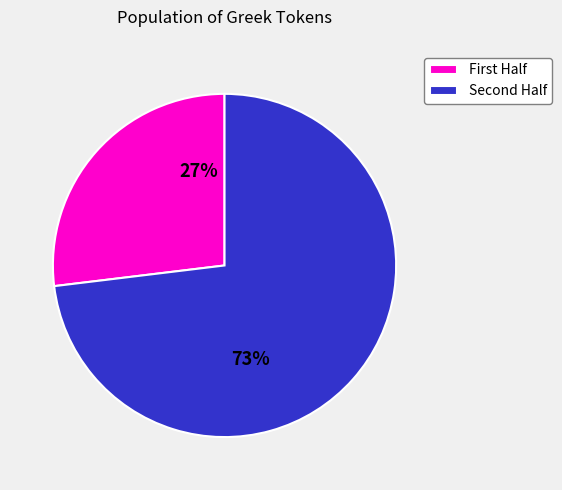

What is the smallest slice in the pie chart?

First Half